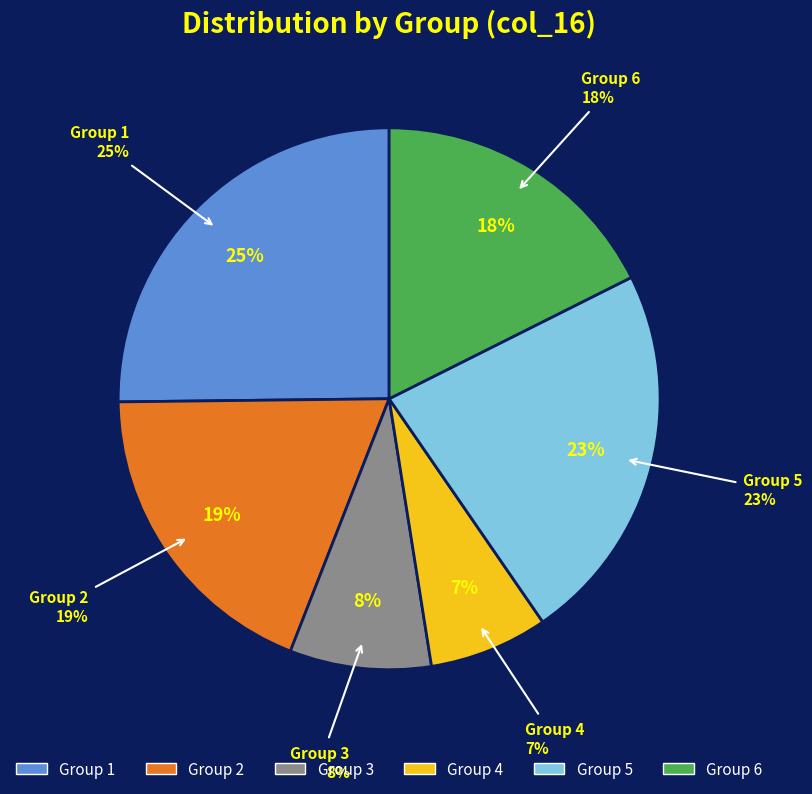

Which slice is the largest?

1